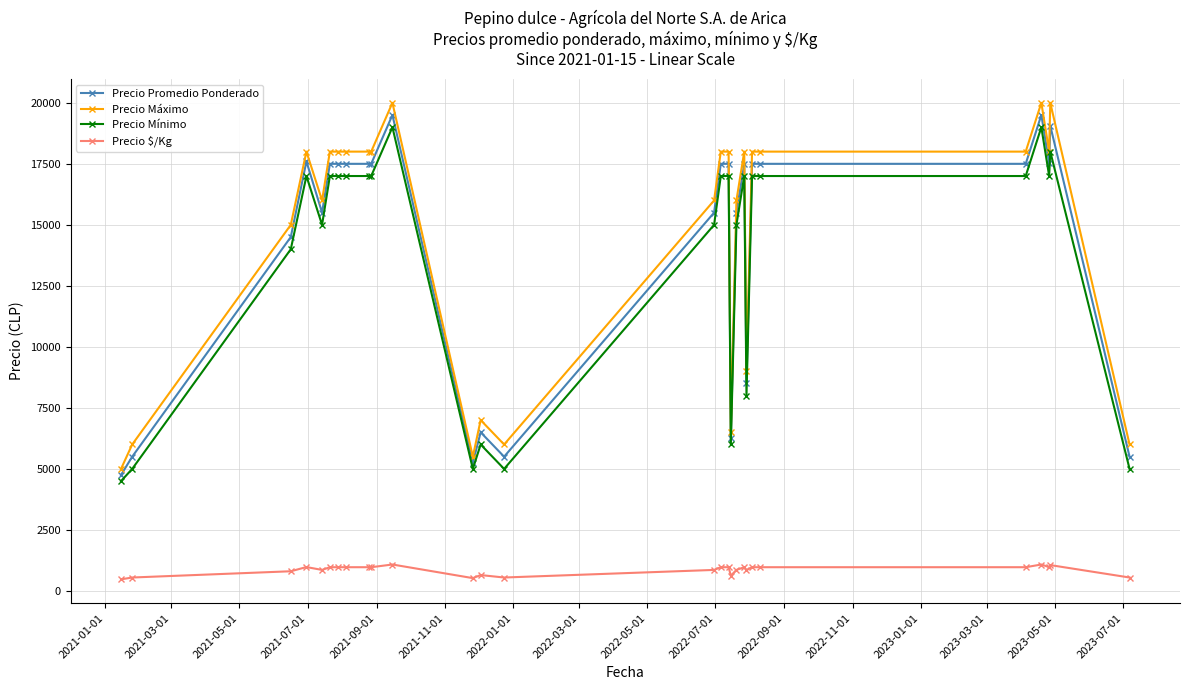

Which series has the largest range (max minus min)?

Precio Máximo